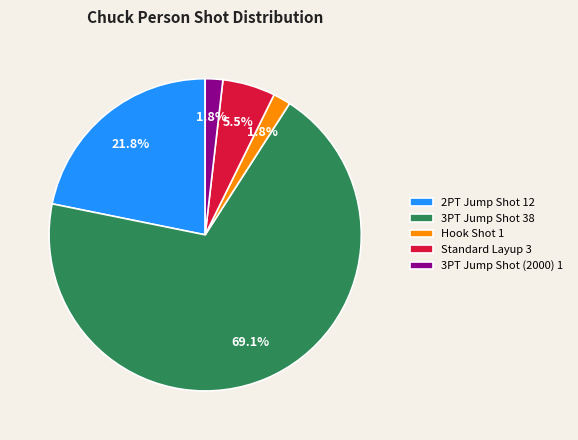

Which slice is the largest?

3PT Jump Shot 38